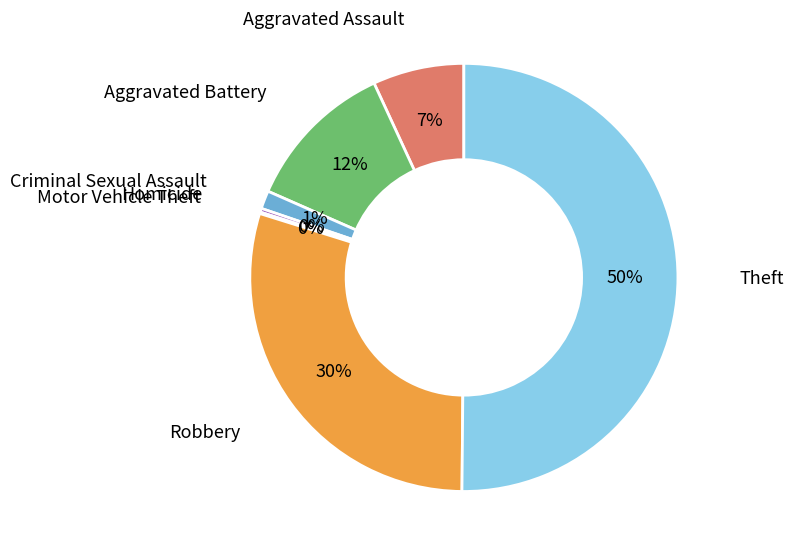

How many slices are in this pie chart?

7